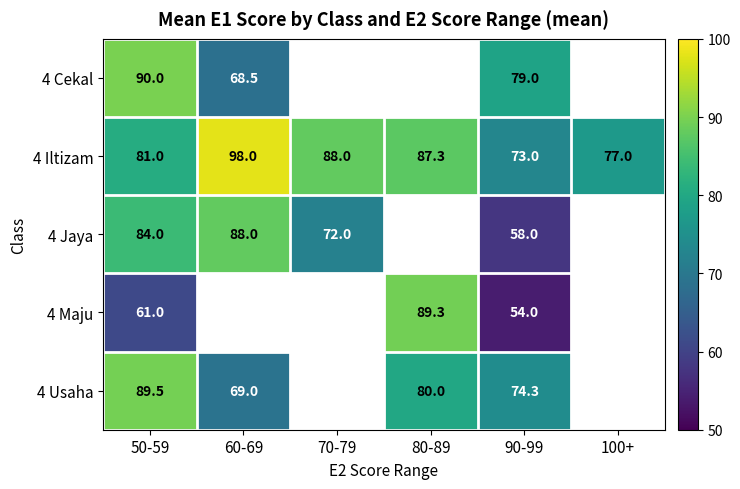

At which category is the sum across all series the highest?

50-59